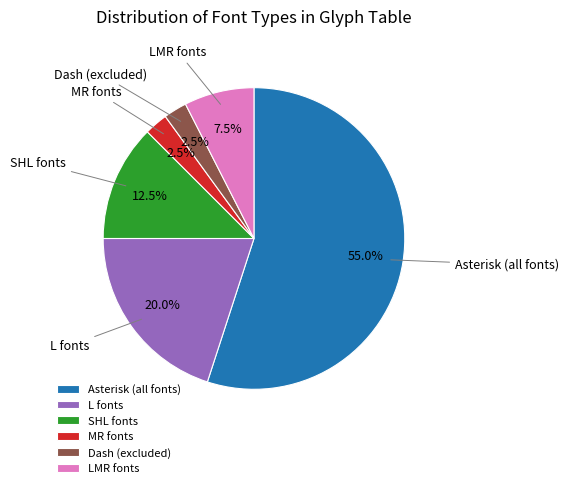

How much of the chart is everything except MR fonts?

97.5%